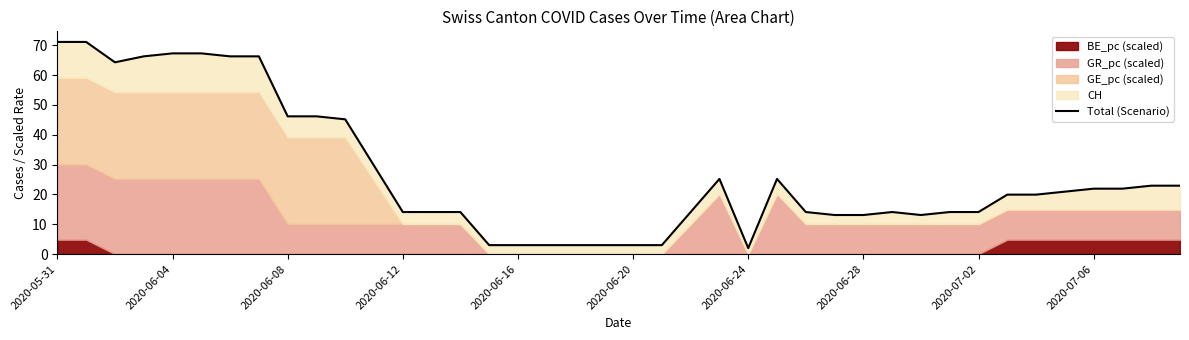

Approximately how many times larger is the value at 2020-07-02 compared to 2020-05-31?

0.2